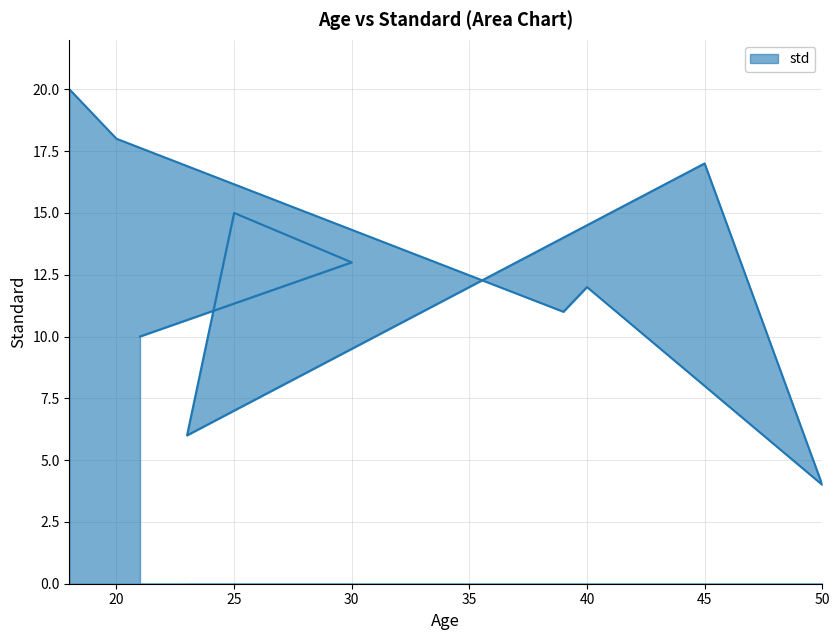

Which has a higher value, 25 or 45?

45